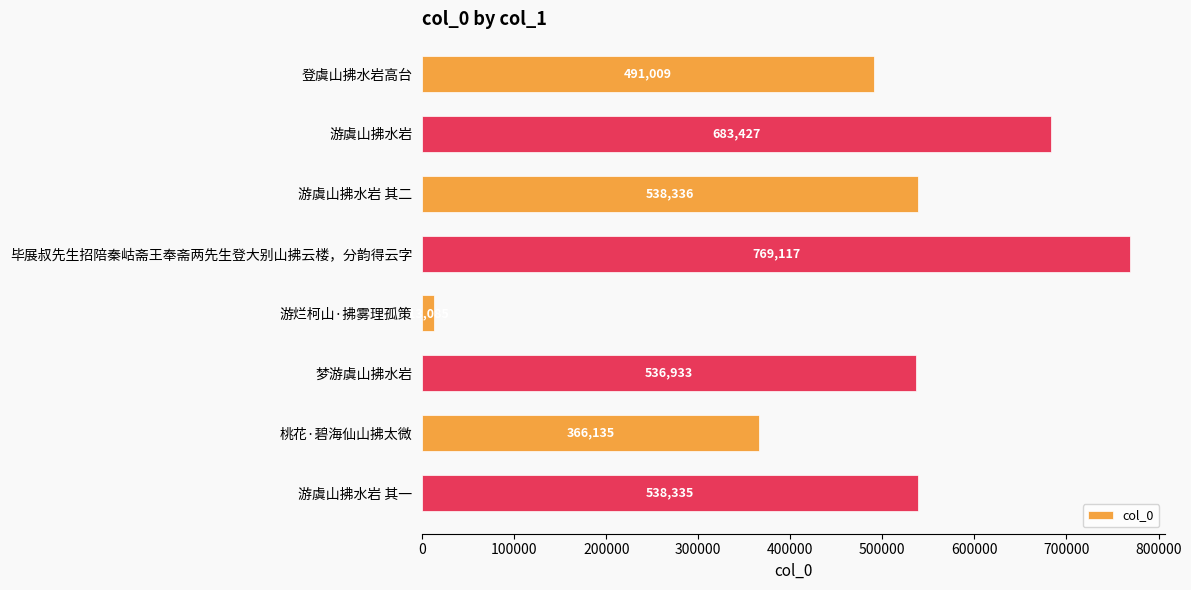

Rank the categories by value from lowest to highest.

游烂柯山·拂雾理孤策, 桃花·碧海仙山拂太微, 登虞山拂水岩高台, 梦游虞山拂水岩, 游虞山拂水岩 其一, 游虞山拂水岩 其二, 游虞山拂水岩, 毕展叔先生招陪秦岵斋王奉斋两先生登大别山拂云楼，分韵得云字